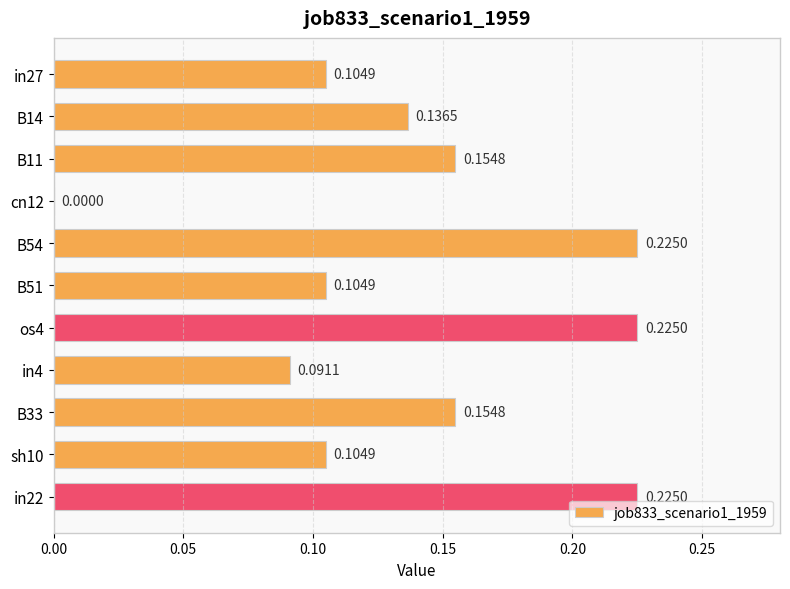

What is the sum of all values?

1.5